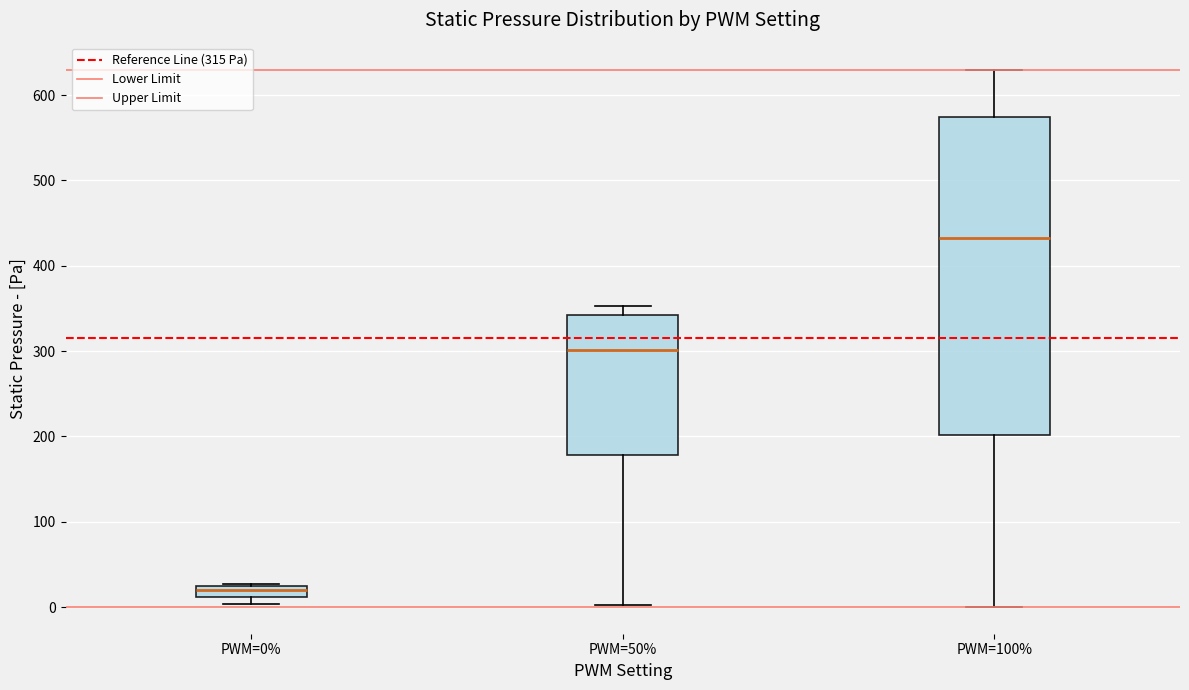

Which box has the lowest median line?

PWM=0%